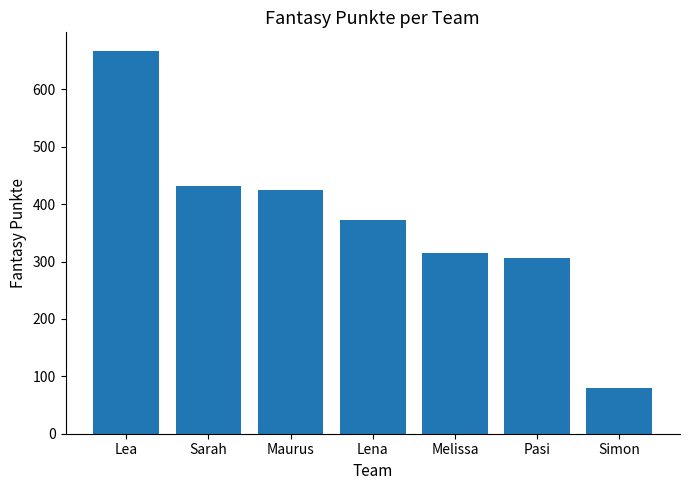

List the labels in order of value, smallest first.

Simon, Pasi, Melissa, Lena, Maurus, Sarah, Lea